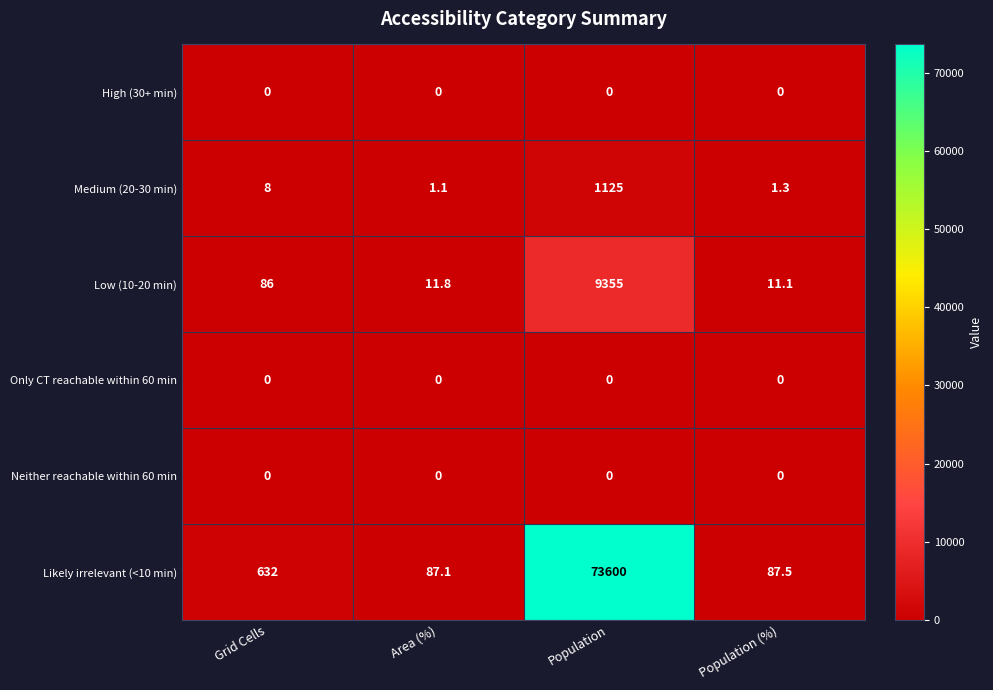

What is the average value of the Likely irrelevant (<10 min) series?

18601.7